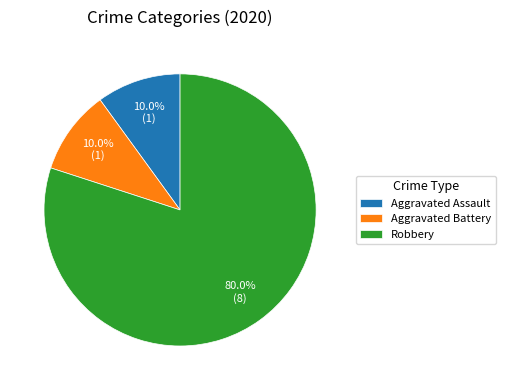

To the nearest percent, what is the difference between the largest and smallest slice percentages?

70%